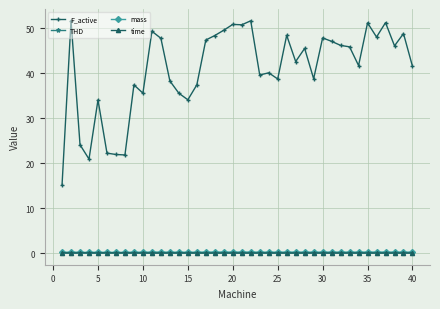

At how many categories does at least one series exceed 5?

40